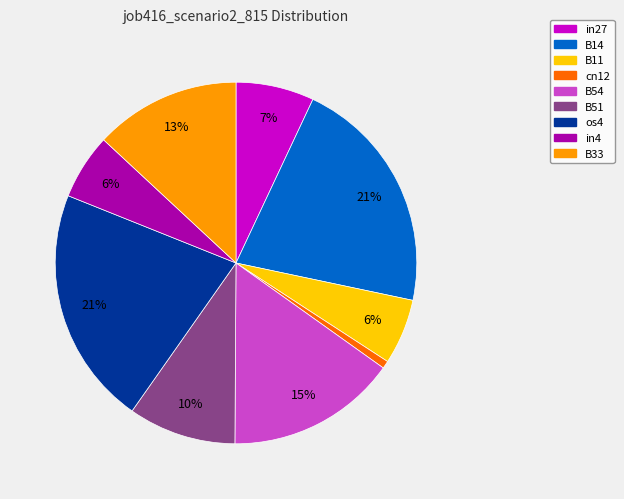

Is cn12 the majority of the pie?

No